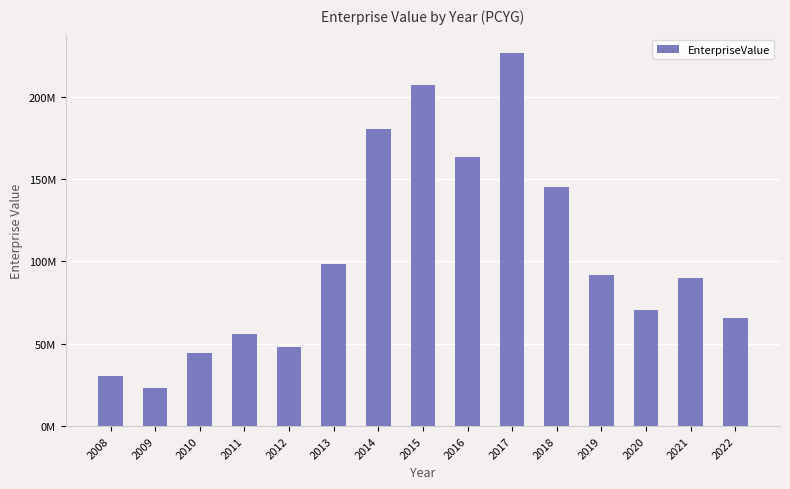

Are the bars grouped side by side (vs. stacked)?

No